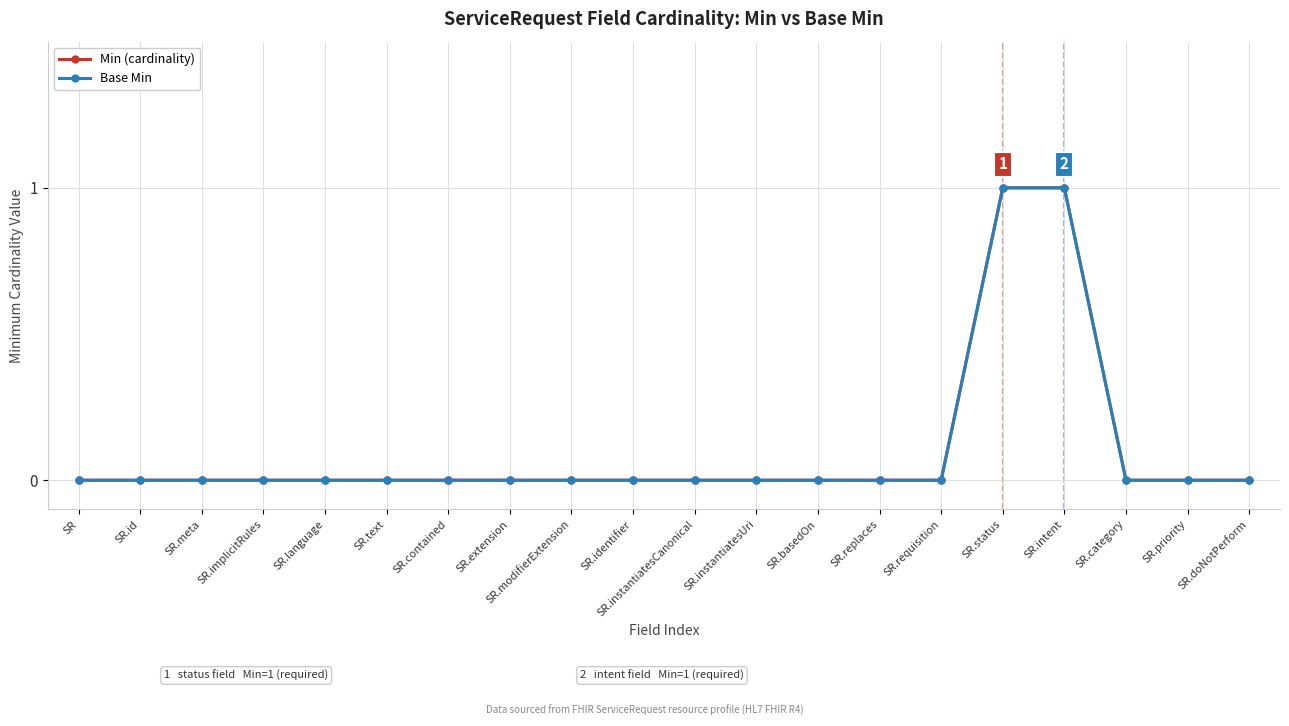

At how many categories does at least one series exceed 0?

2